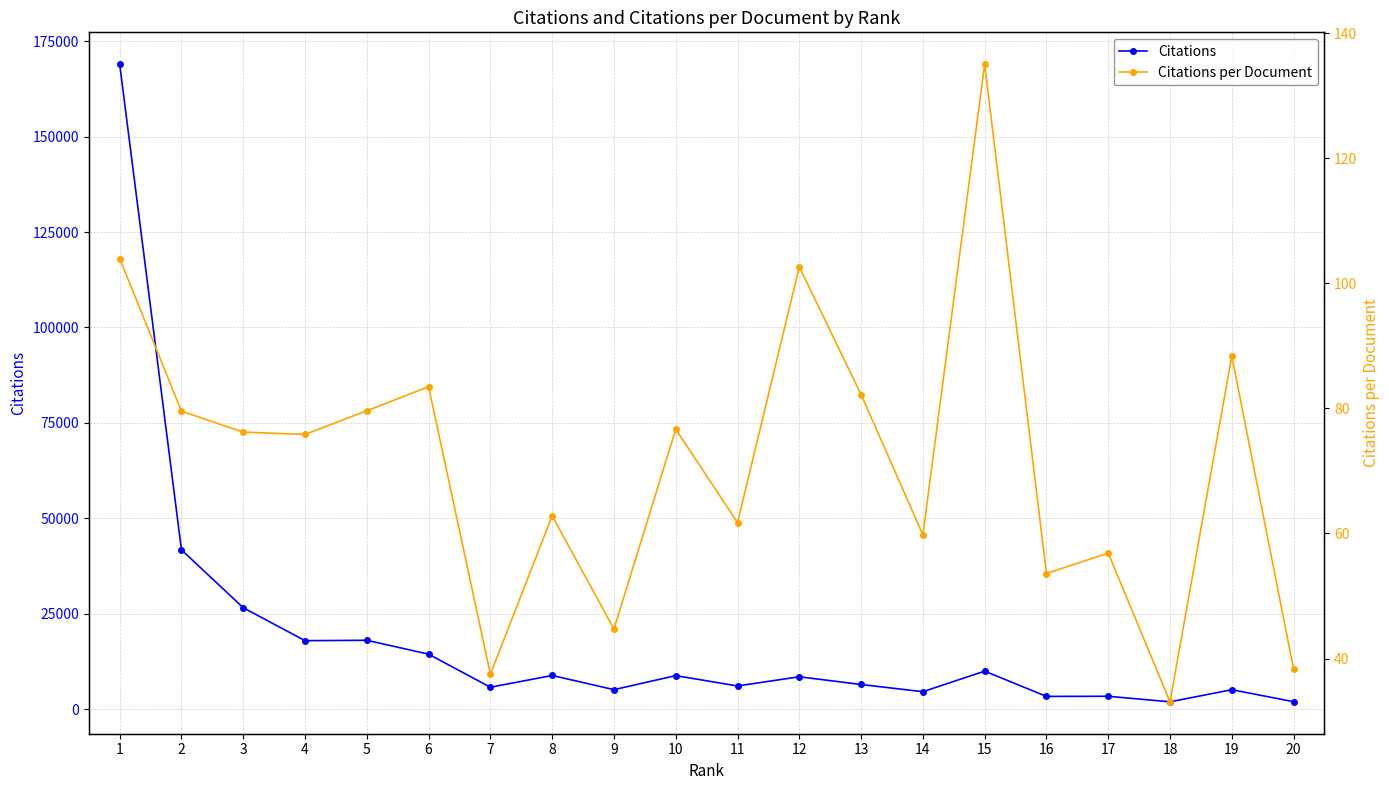

List the series in order of their overall mean, highest first.

Citations, Citations per Document